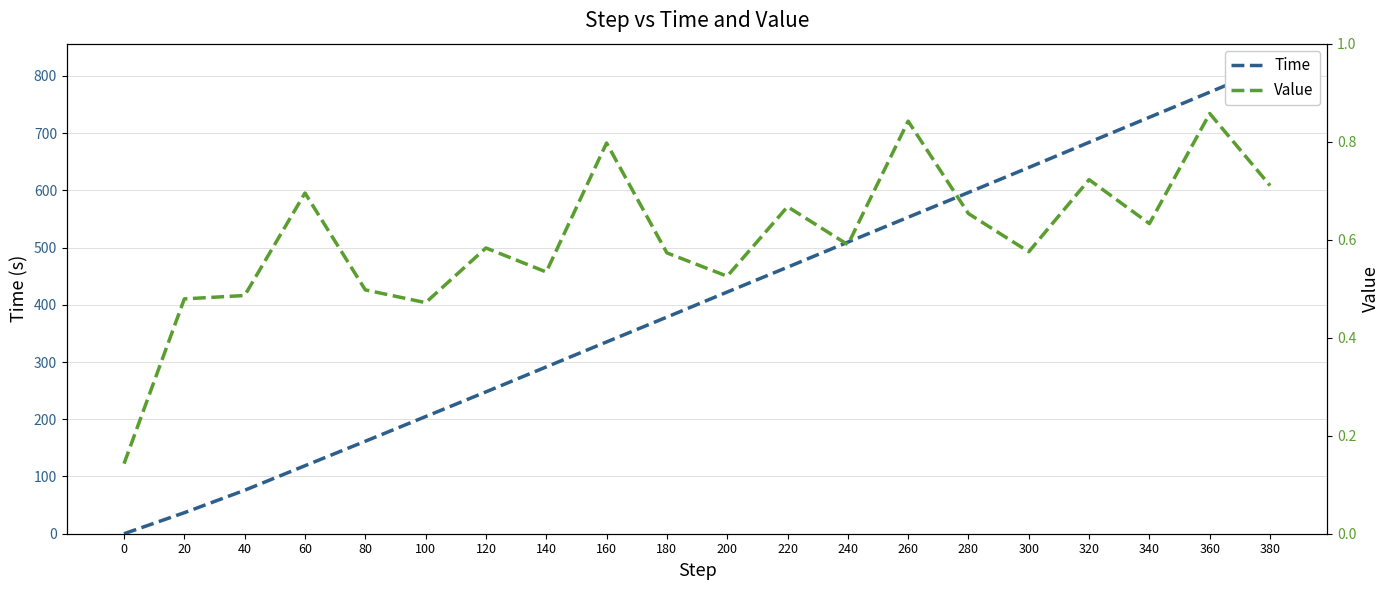

How many intersections are there between Time and Value?

1